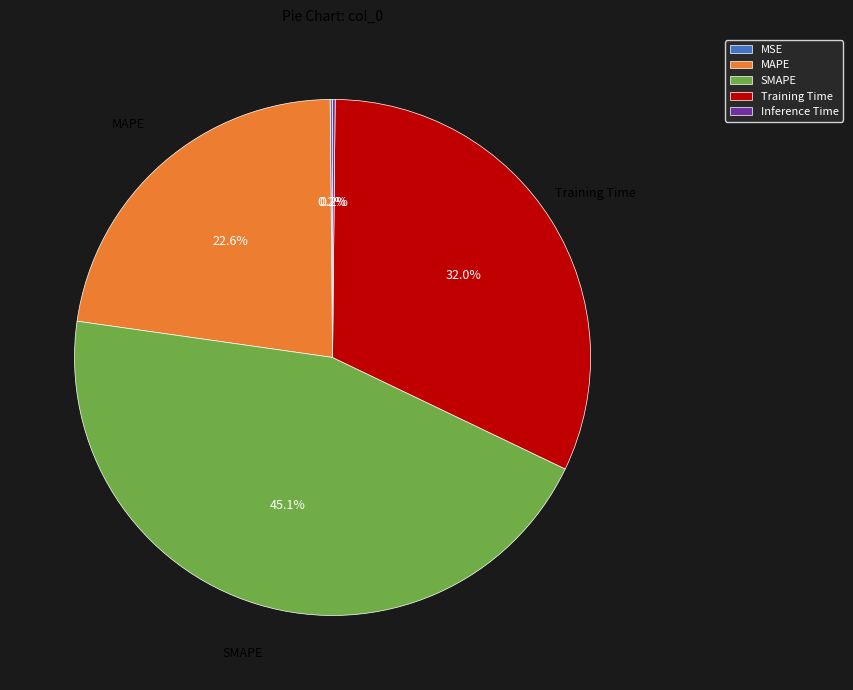

To the nearest percent, what is the difference between the largest and smallest slice percentages?

45%